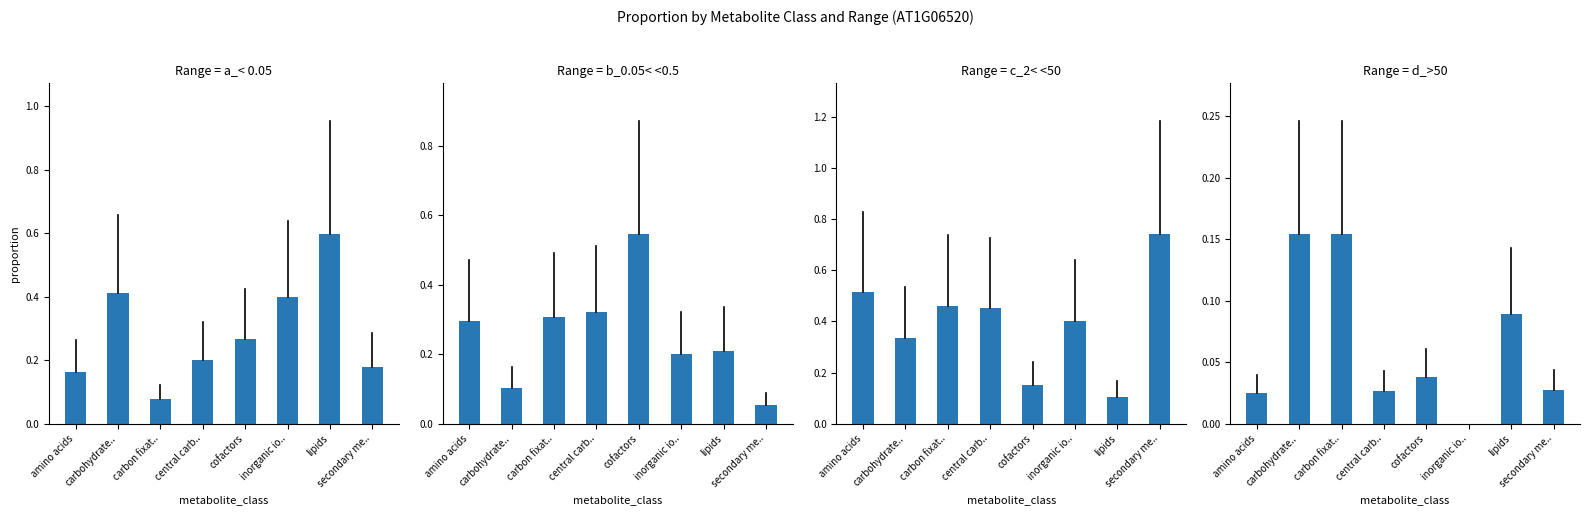

What is the sum of all d_>50 values?

0.5